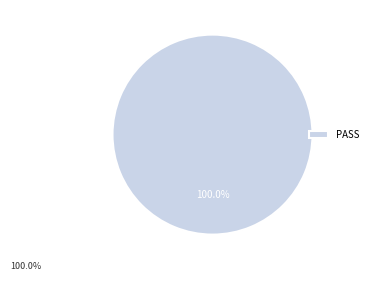

Which category accounts for the majority?

PASS